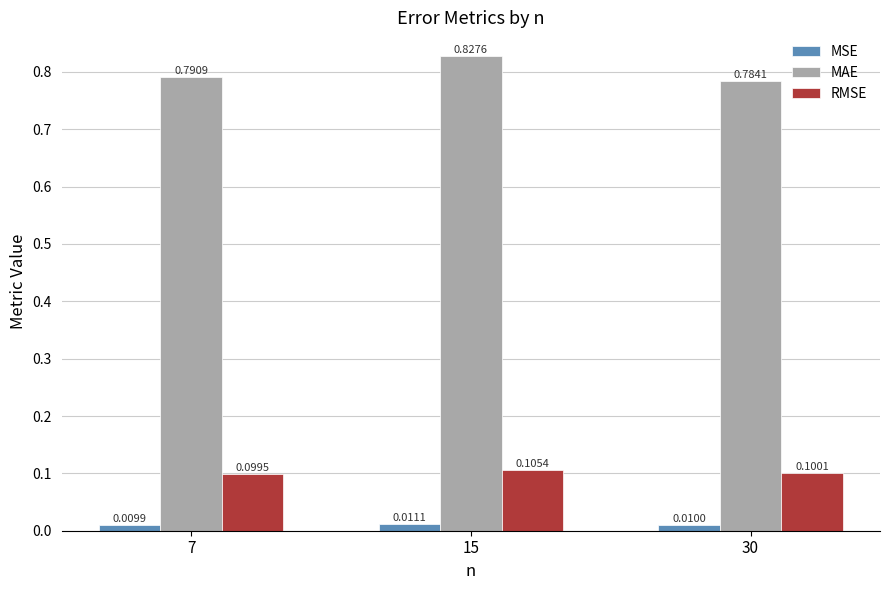

At 7, list the series in order from smallest to largest.

MSE, RMSE, MAE